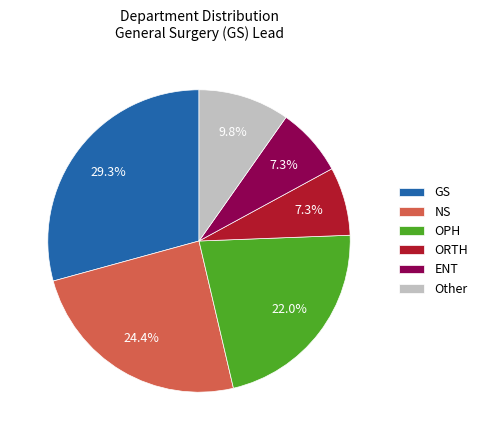

What is the largest slice in the pie chart?

GS